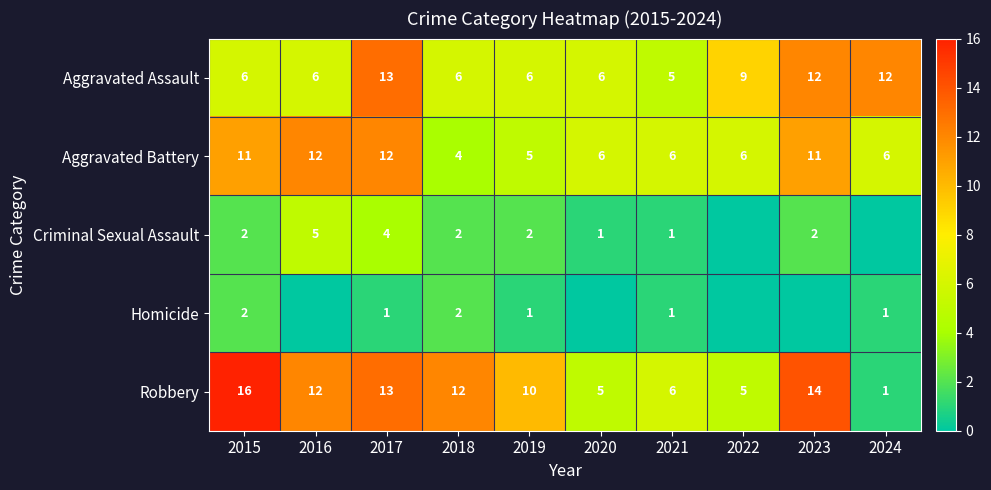

What is the difference between the maximum and second lowest values in the Aggravated Battery series?

7